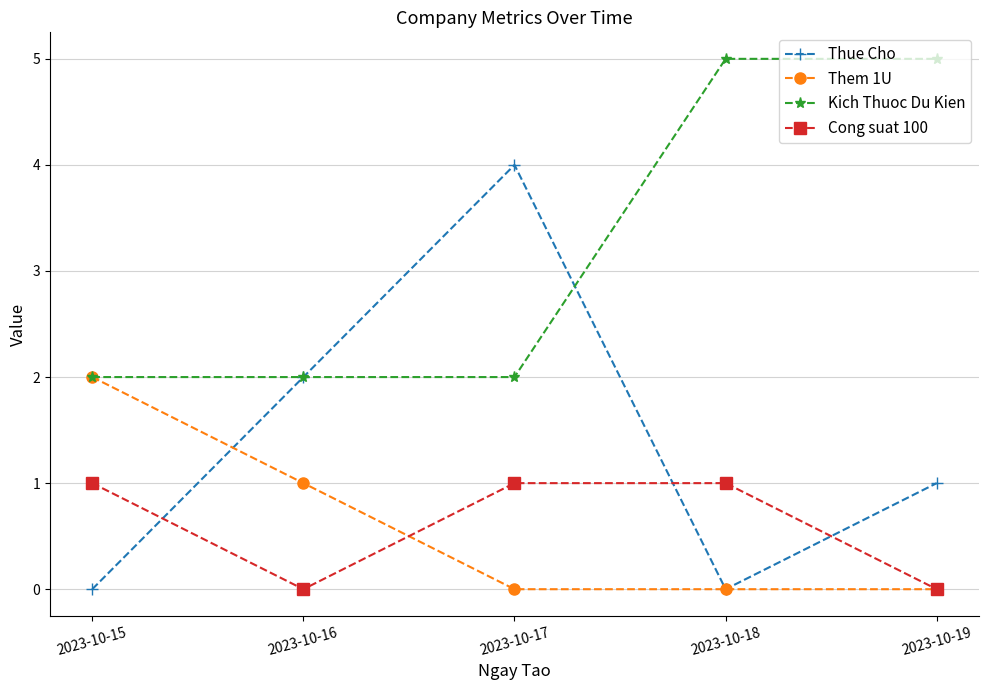

Reading left to right, transcribe all the data shown in this chart.

Thue Cho: 0	2	4	0	1
Them 1U: 2	1	0	0	0
Kich Thuoc Du Kien: 2	2	2	5	5
Cong suat 100: 1	0	1	1	0